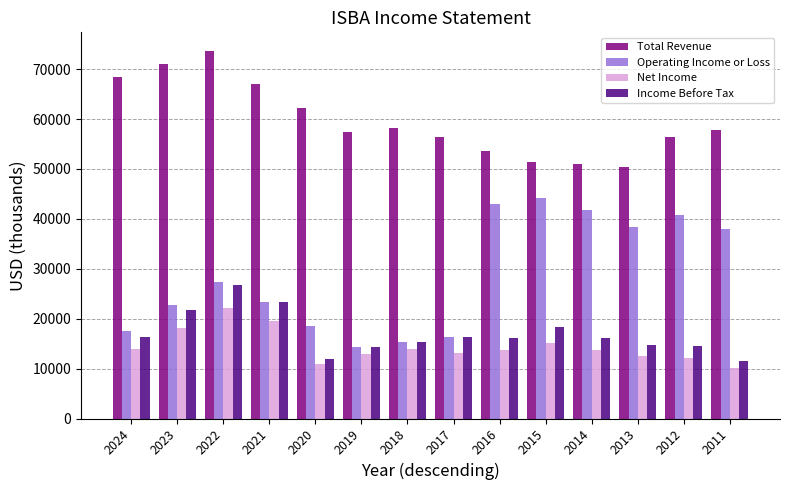

What is the difference between the maximum and minimum values in the Total Revenue series?

23300